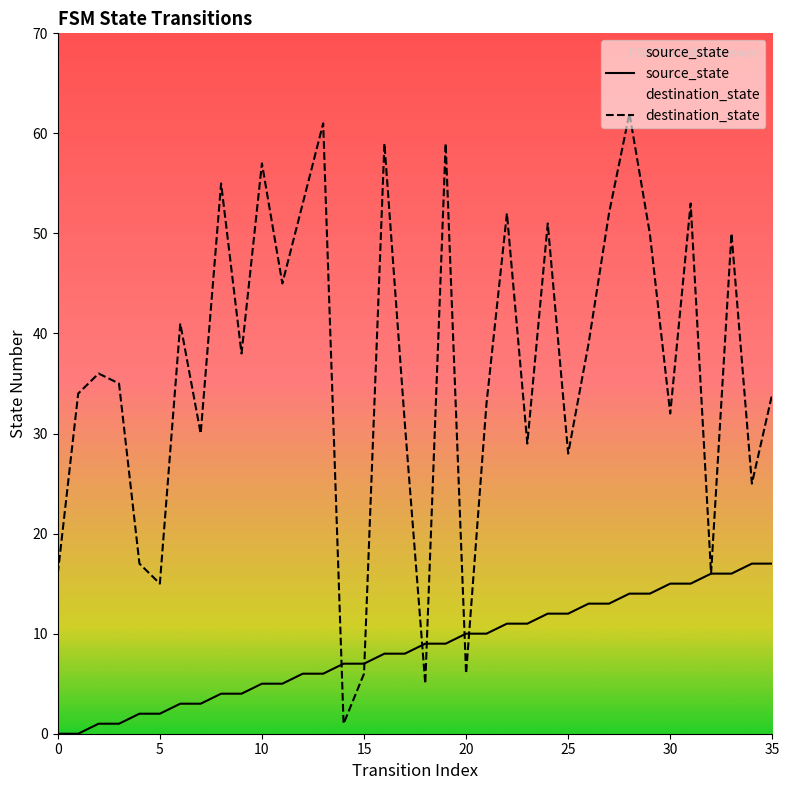

What is the sum of the source_state values at 10 and 26?

18